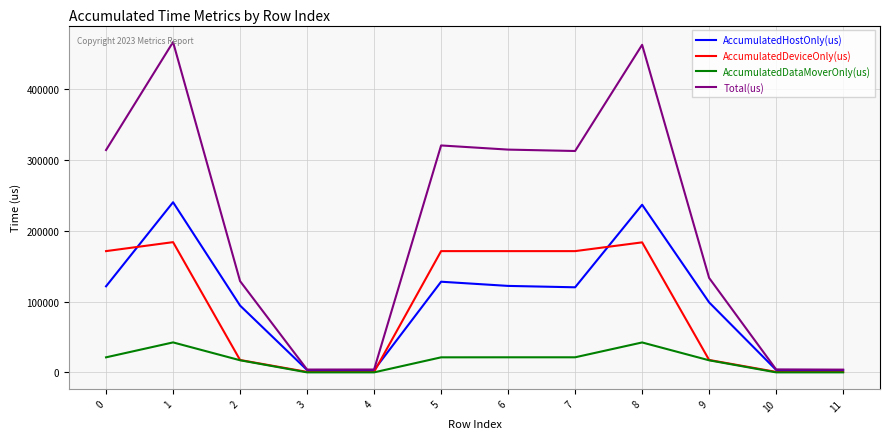

List the series in order of their peak value, lowest first.

AccumulatedDataMoverOnly(us), AccumulatedDeviceOnly(us), AccumulatedHostOnly(us), Total(us)